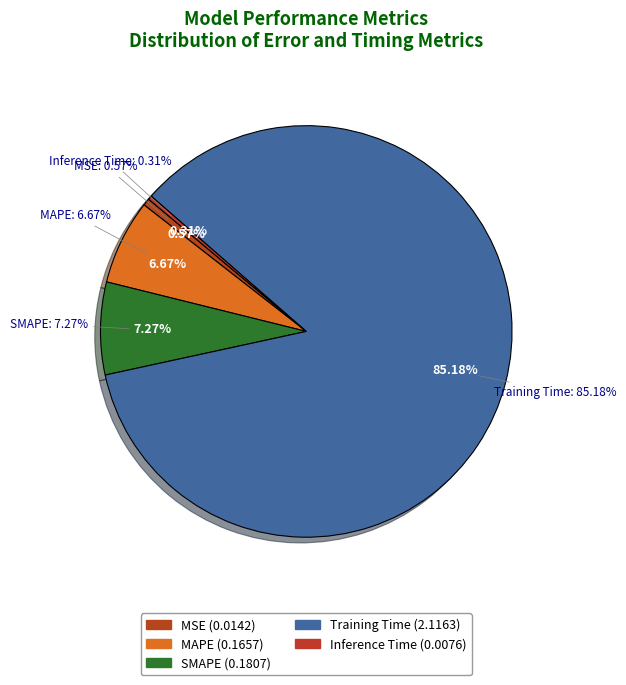

Does MAPE represent more than half of the total?

No